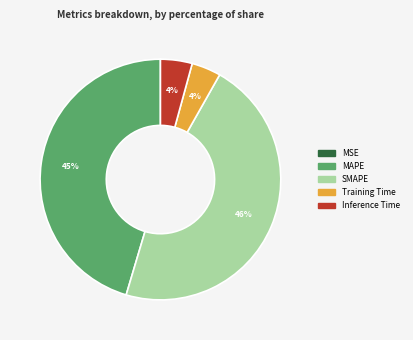

Is it true that MAPE is 45% of the pie?

True